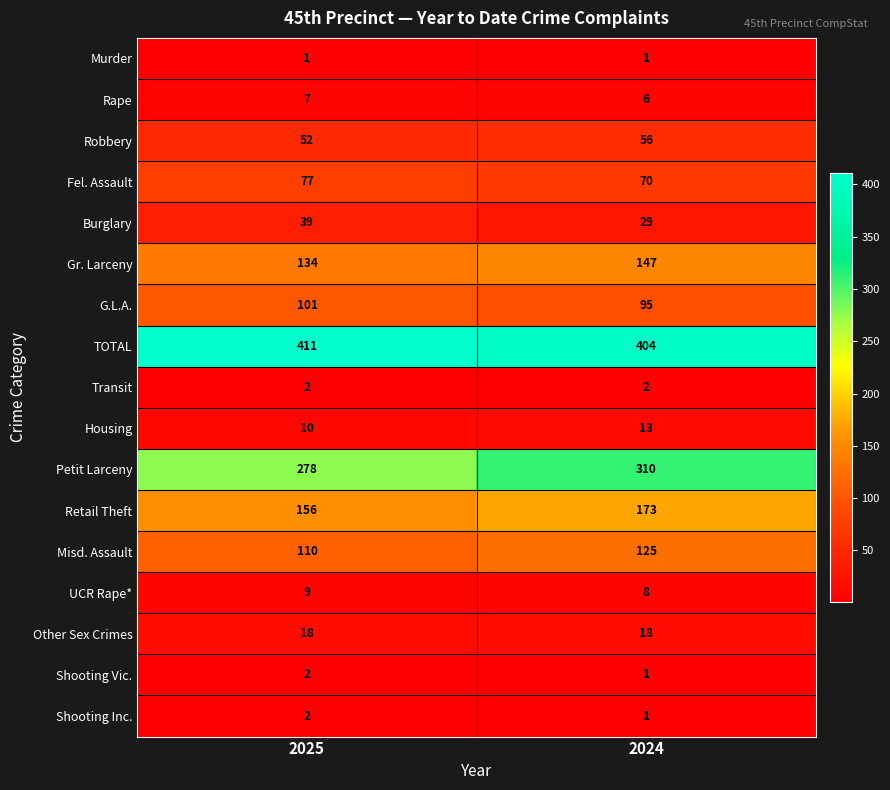

Which series changed the most between 2025 and 2024?

Petit Larceny